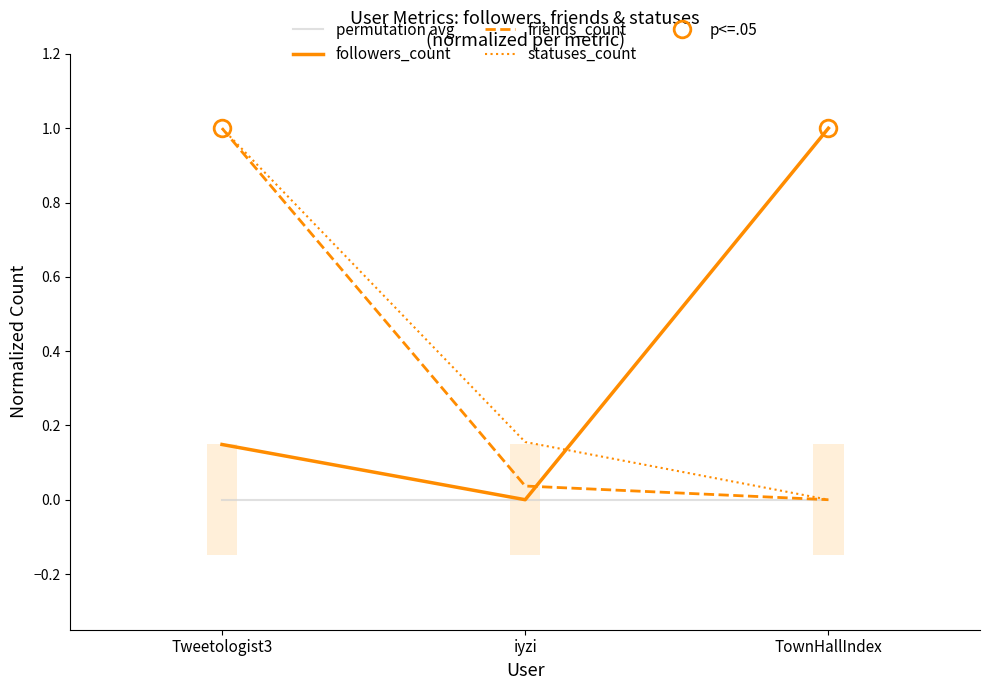

At which label is permutation avg closest to 0?

Tweetologist3